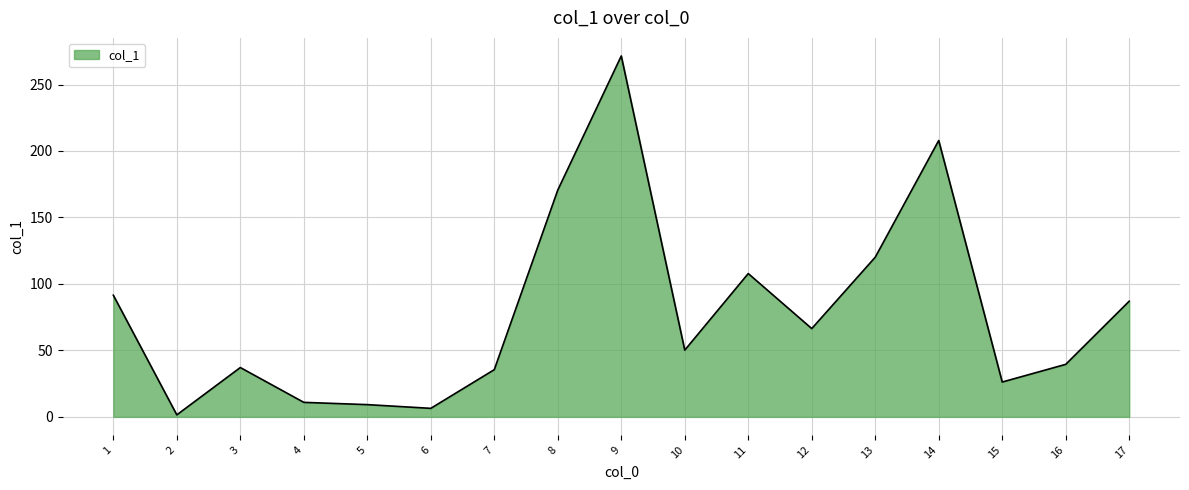

What is the change in value from 9 to 13?

-151.4